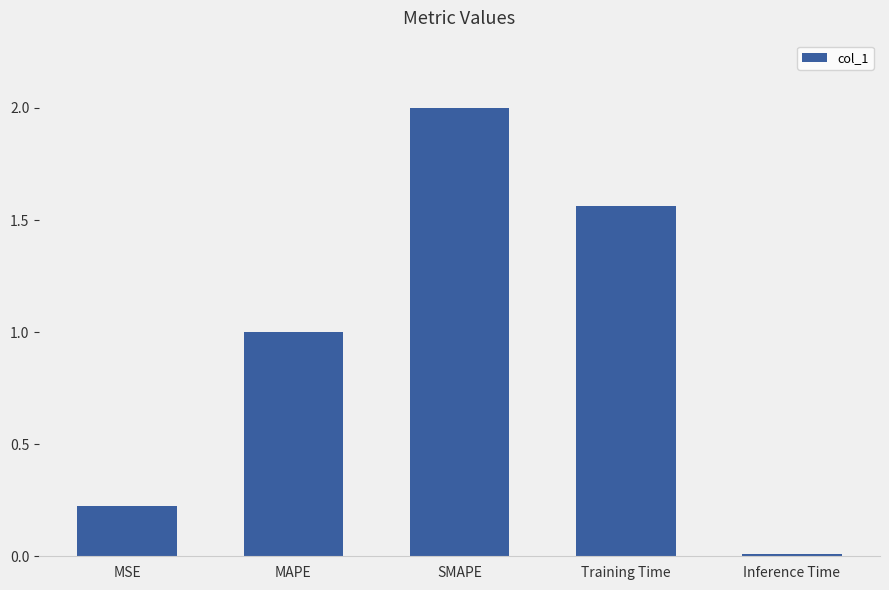

At which label does the data first exceed 1?

MAPE